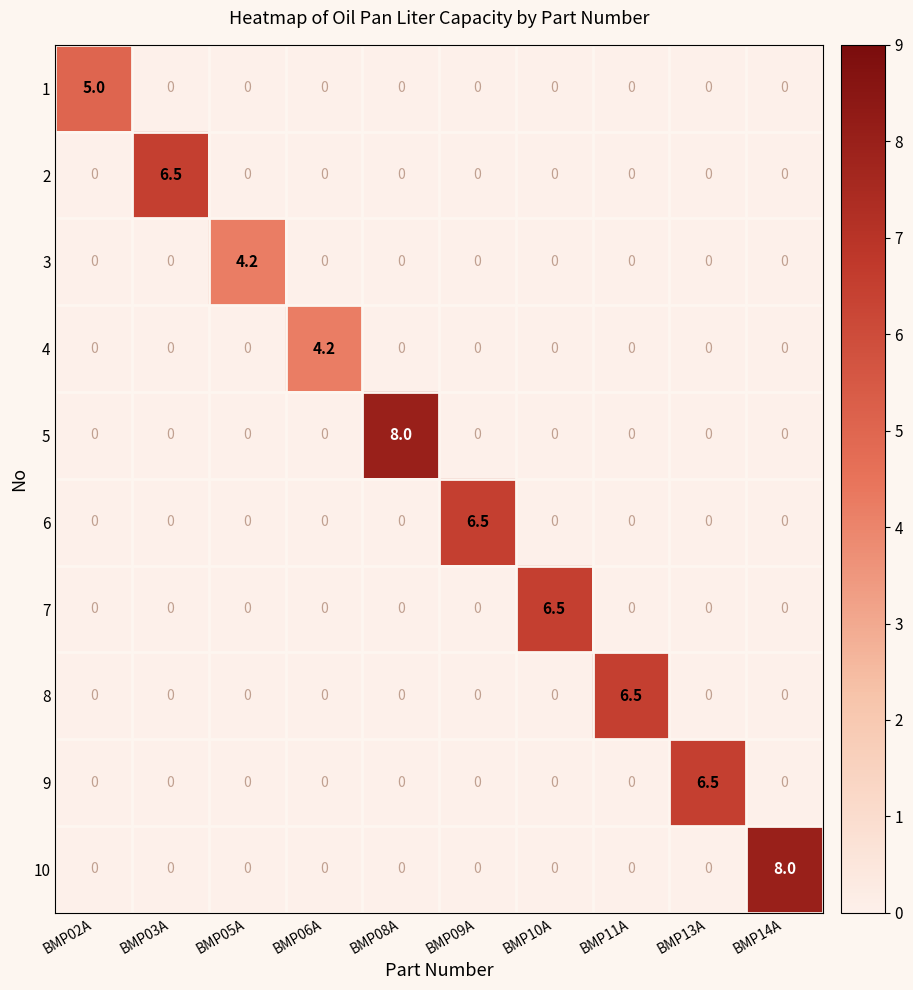

Between BMP05A and BMP11A, which series saw the biggest shift?

8